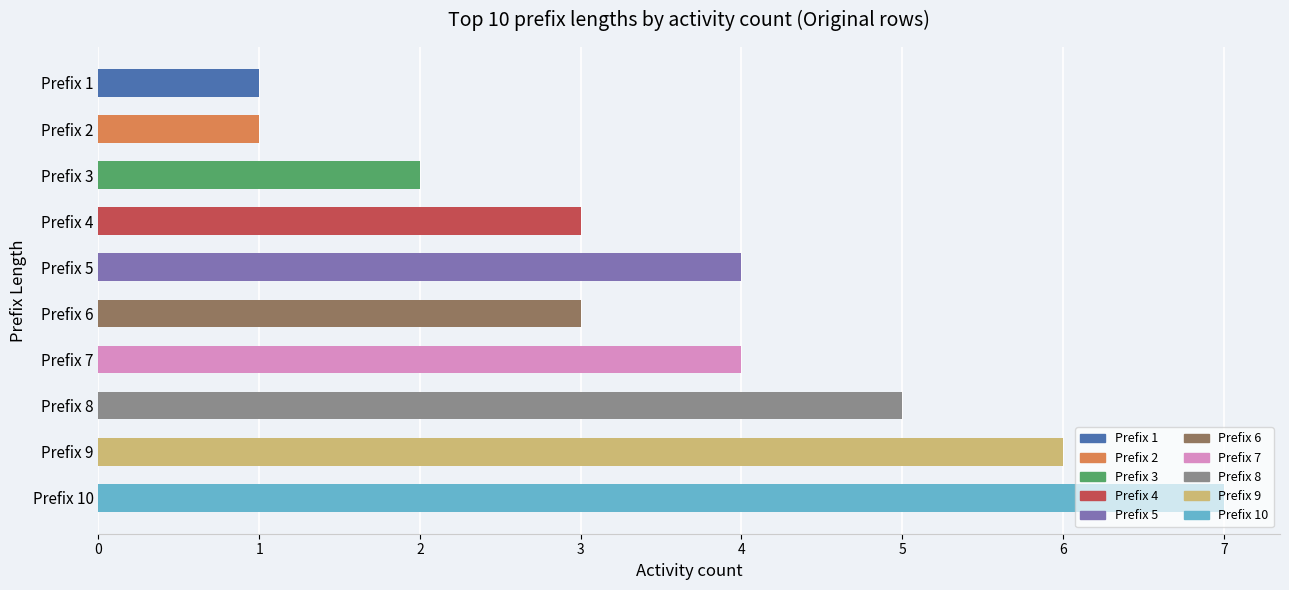

The chart shows a value of 4 at Prefix 7. True or false?

True